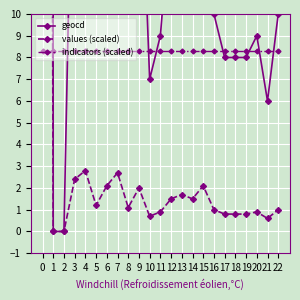

Reading right to left, list all the values displayed in this chart.

geocd: 10.0	6.0	9.0	8.0	8.0	8.0	10.0	21.0	15.0	17.0	15.0	9.0	7.0	20.0	11.0	27.0	21.0	12.0	28.0	24.0	0.0	0.0	1663.0
values (scaled): 1.0	0.6	0.9	0.8	0.8	0.8	1.0	2.1	1.5	1.7	1.5	0.9	0.7	2.0	1.1	2.7	2.1	1.2	2.8	2.4	0.0	0.0	166.7
indicators (scaled): 8.3	8.3	8.3	8.3	8.3	8.3	8.3	8.3	8.3	8.3	8.3	8.3	8.3	8.3	8.3	8.3	8.3	8.3	8.3	8.3	8.3	8.3	8.3